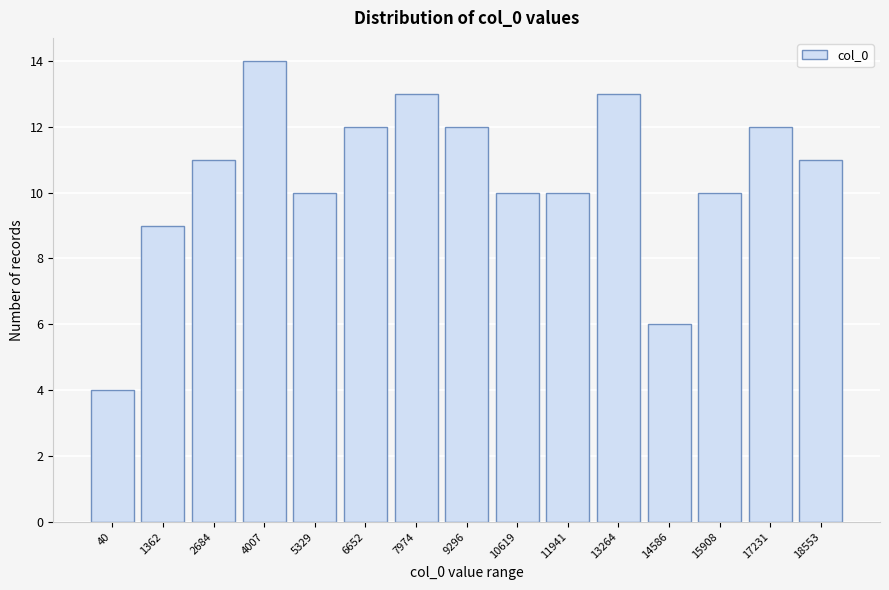

Reading left to right, transcribe all the data shown in this chart.

4	9	11	14	10	12	13	12	10	10	13	6	10	12	11